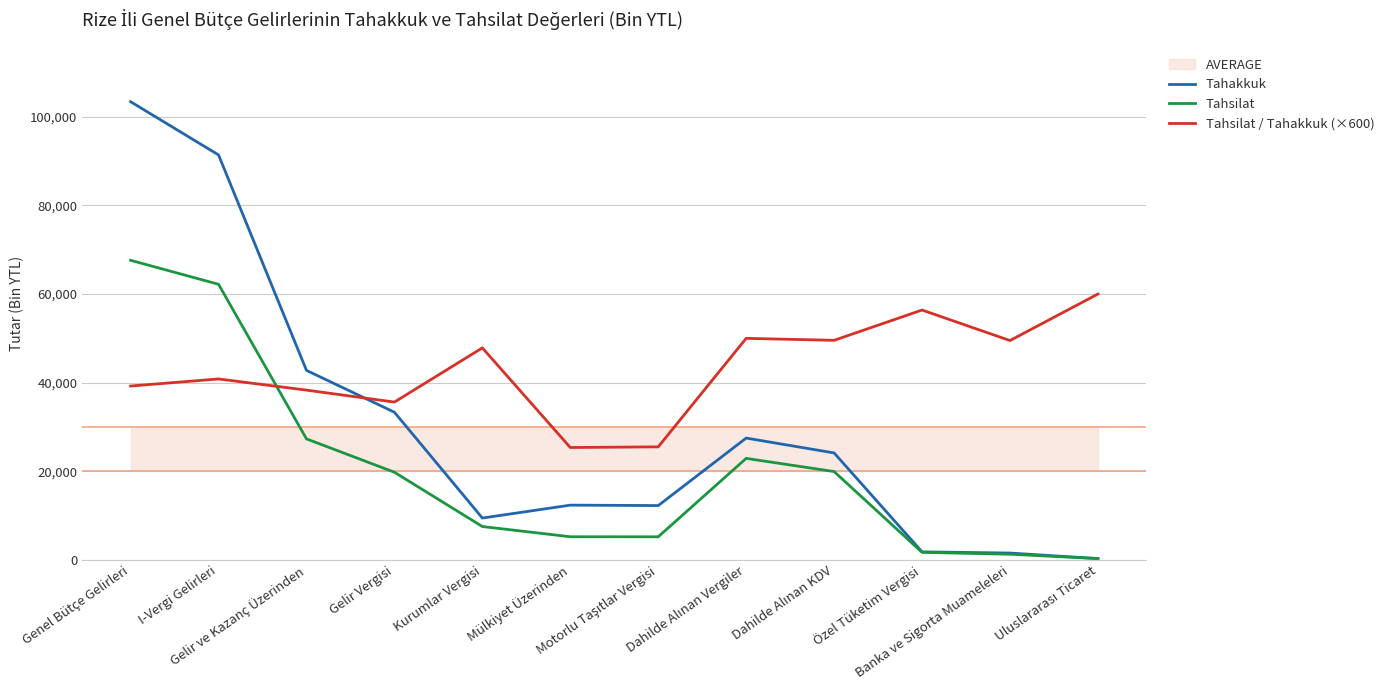

At Mülkiyet Üzerinden, list the series in order from largest to smallest.

Tahsilat / Tahakkuk (×600), Tahakkuk, Tahsilat